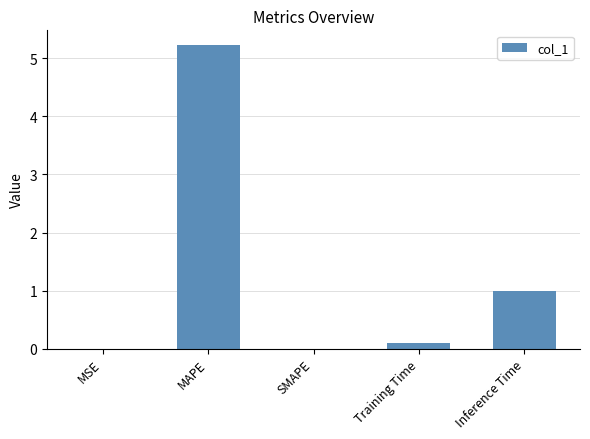

Which has a higher value, Inference Time or SMAPE?

Inference Time